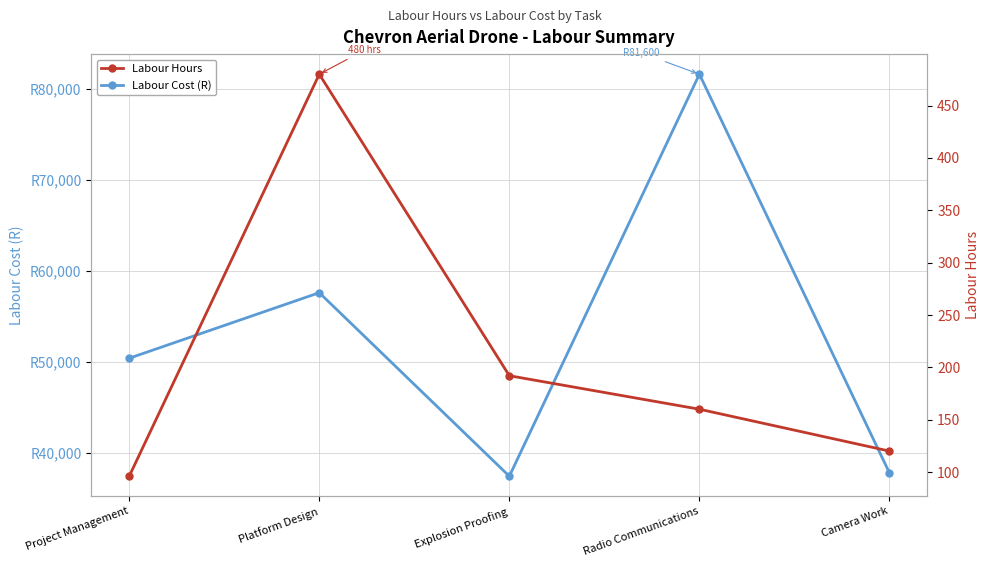

True or false: Labour Hours and Labour Cost (R) intersect in this chart.

False